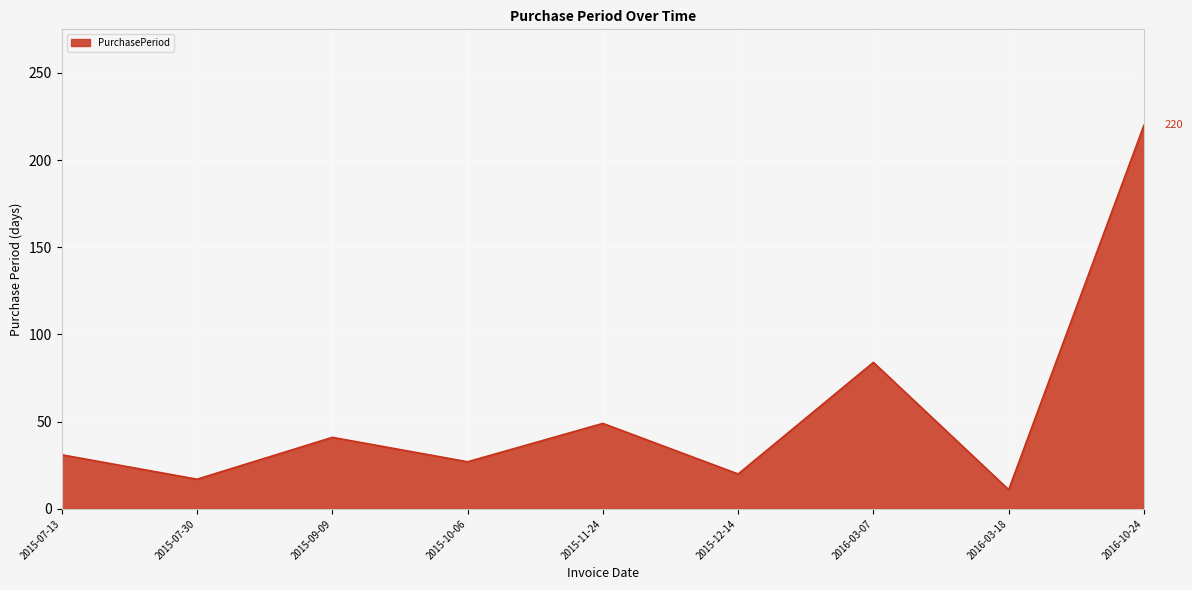

What is the average value?

56